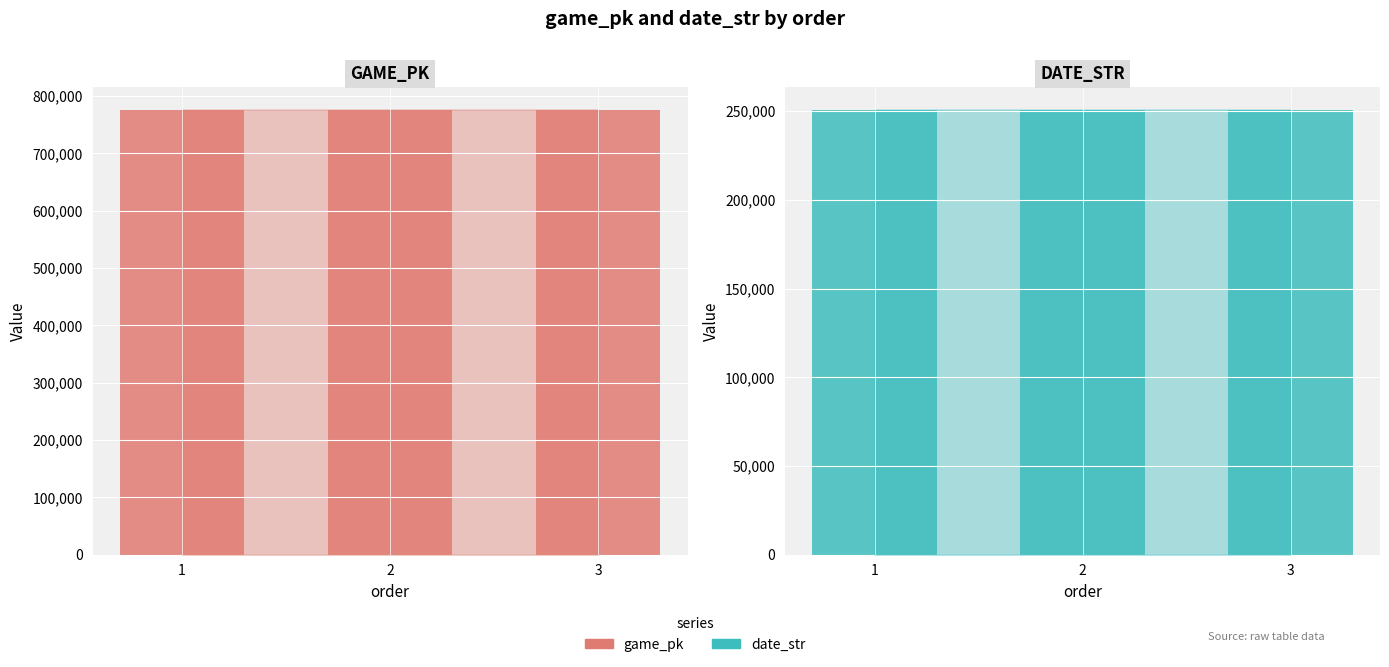

How many bars are there in total?

6